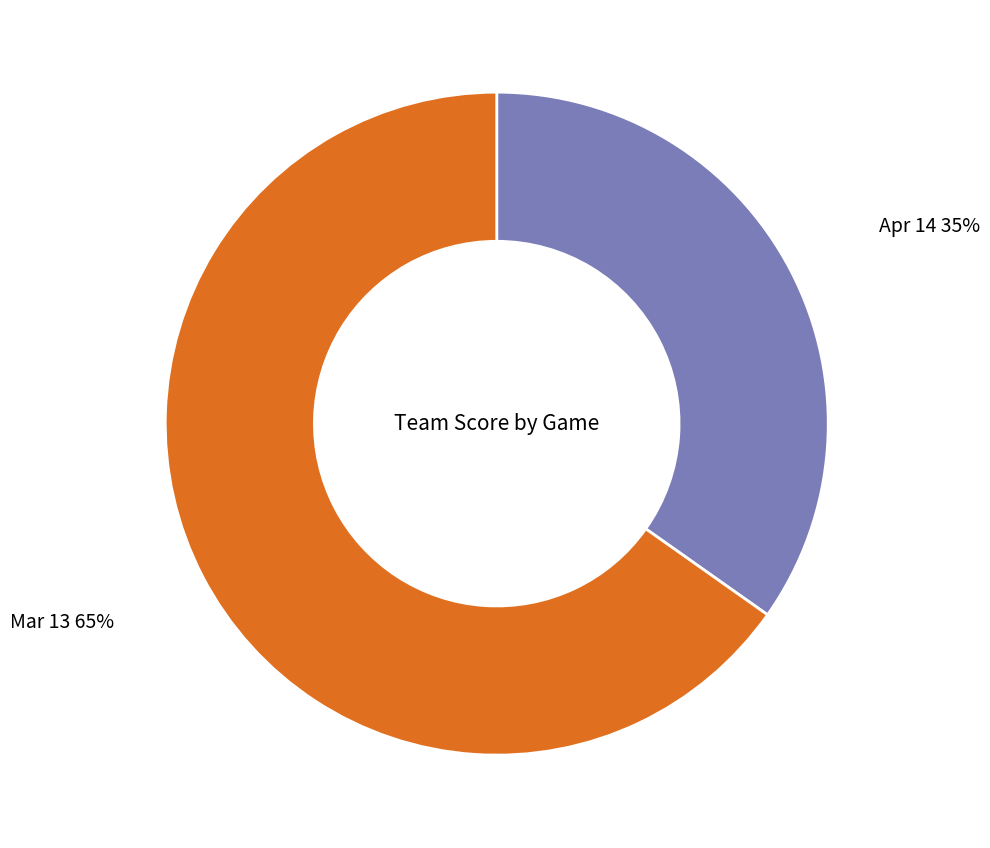

To the nearest percent, what is the average slice percentage?

50%